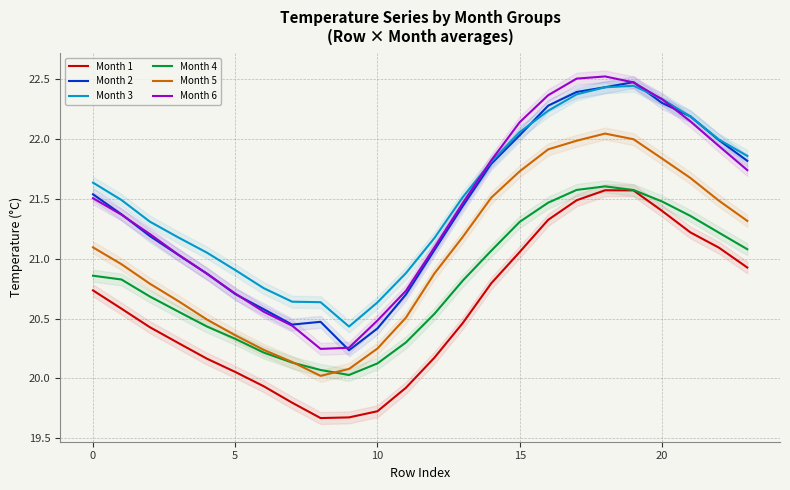

True or false: Month 2 has a value of 13.6 at 10.

False